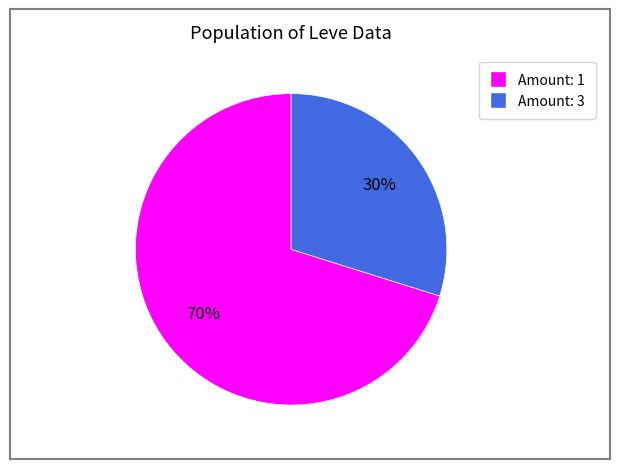

Is there a majority slice in this chart?

Yes